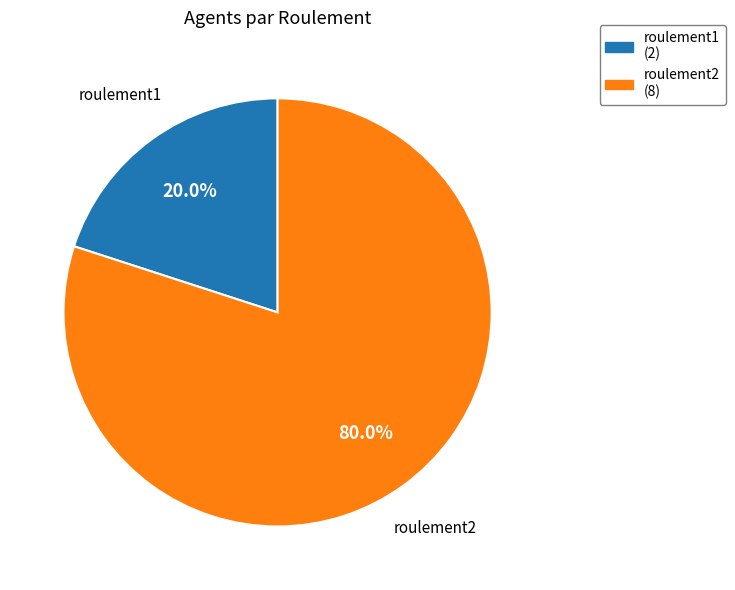

What percentage is the roulement1 slice, to the nearest percent?

20%